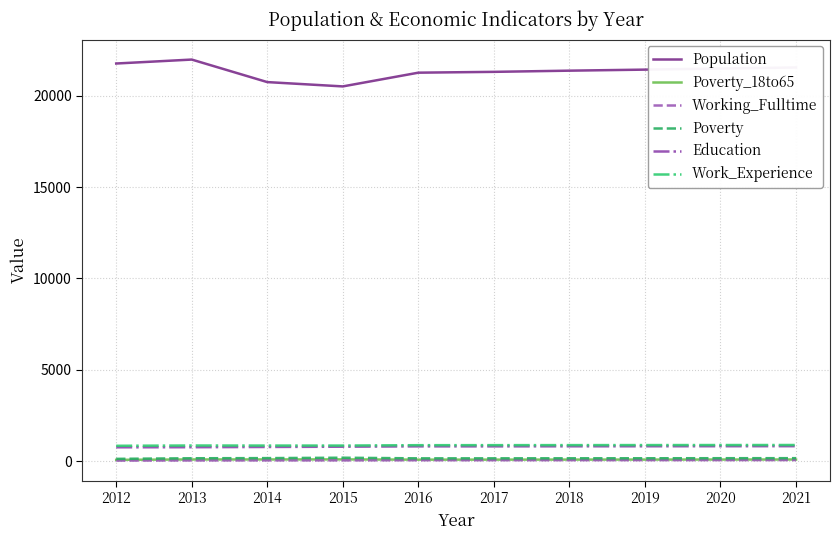

What is the greatest value displayed?

21971